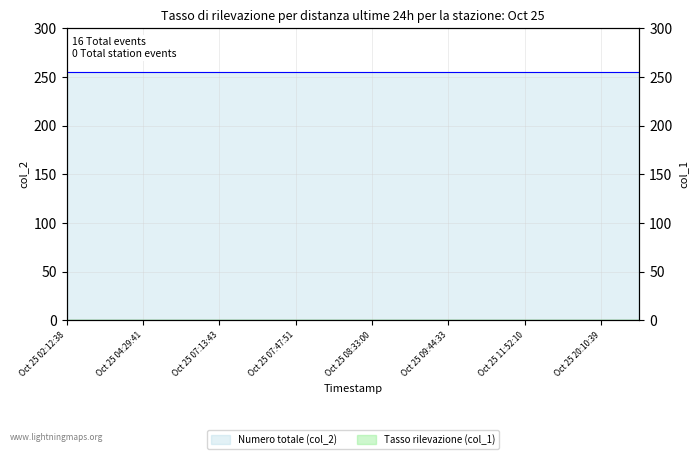

True or false: Numero totale (col_2) has a value of 255 at Oct 25 04:29:41.

True